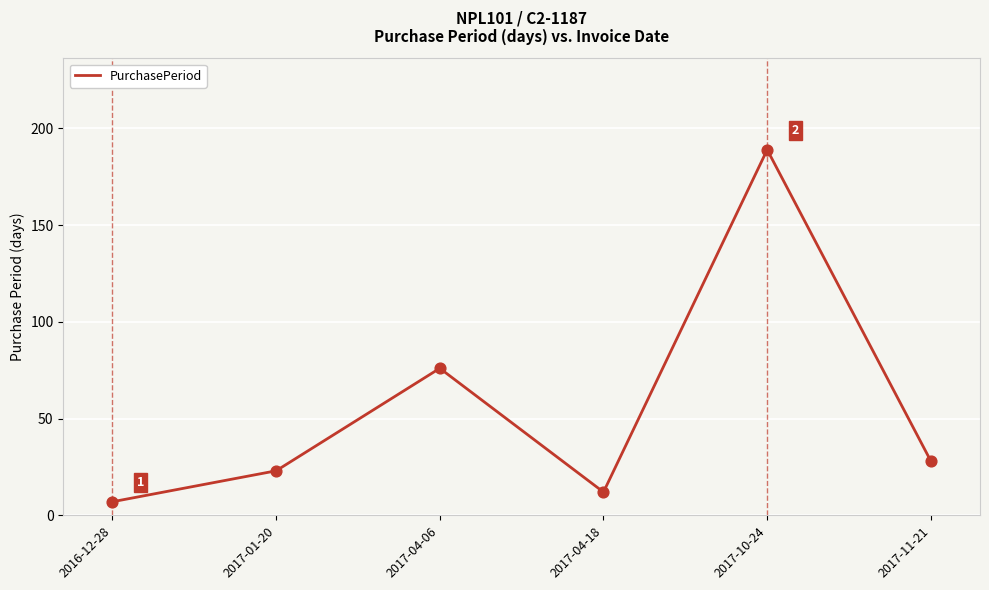

Which has a higher value, 2017-01-20 or 2017-04-18?

2017-01-20